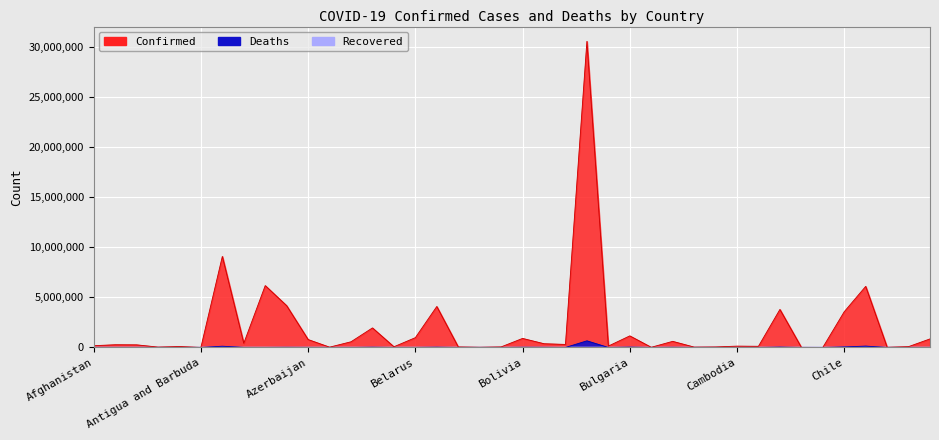

True or false: Confirmed and Deaths cross at least once.

False